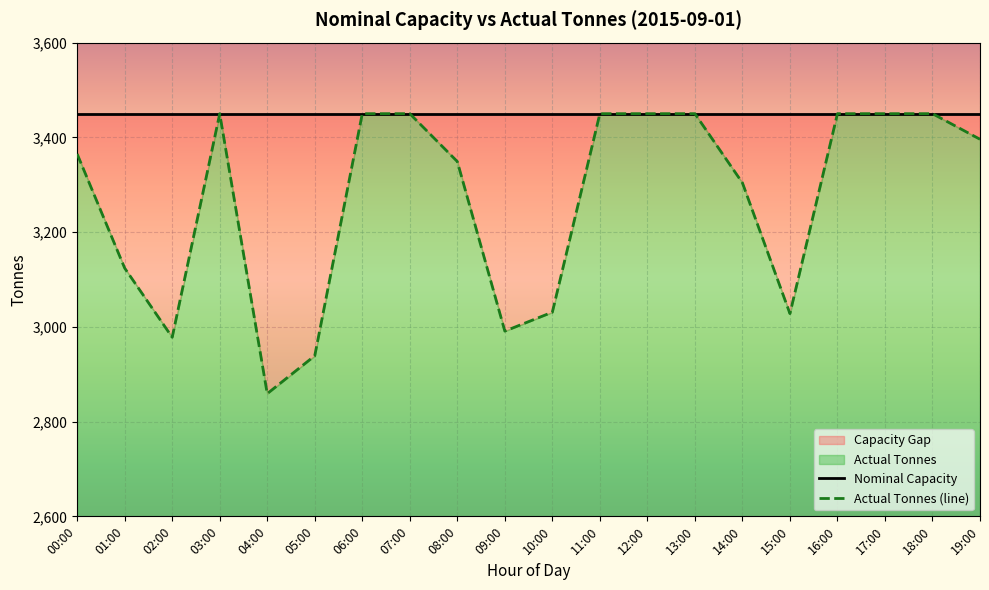

Is it true that Nominal Capacity equals 3450 at 06:00?

True